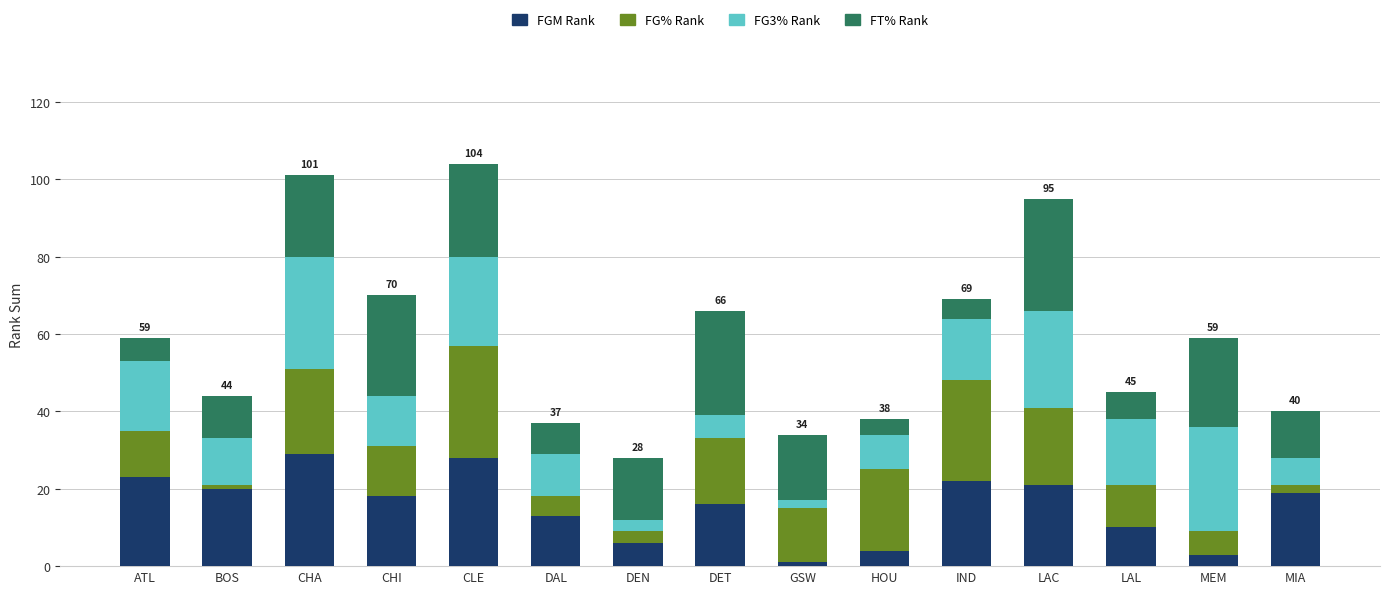

What is the total value across all series at IND?

69